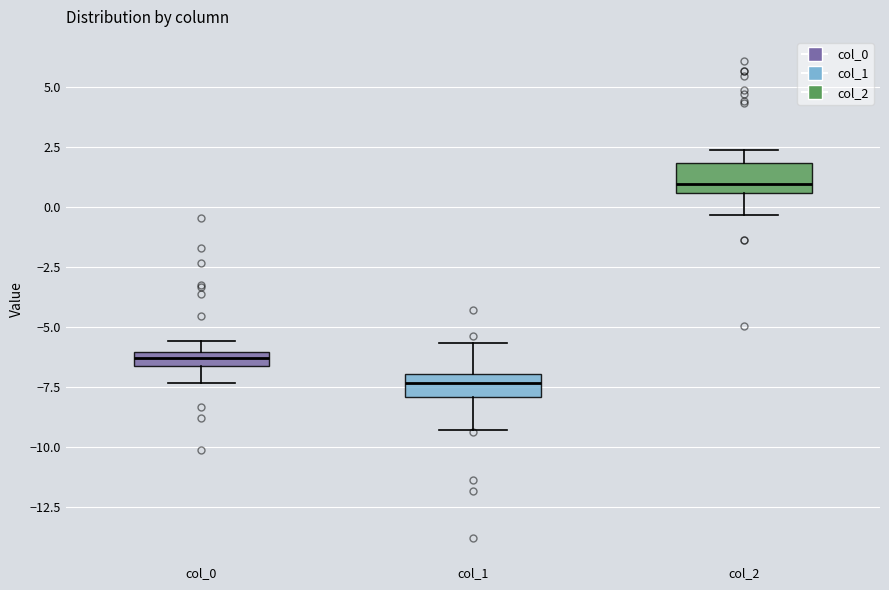

Which box's median line is the highest?

col_2